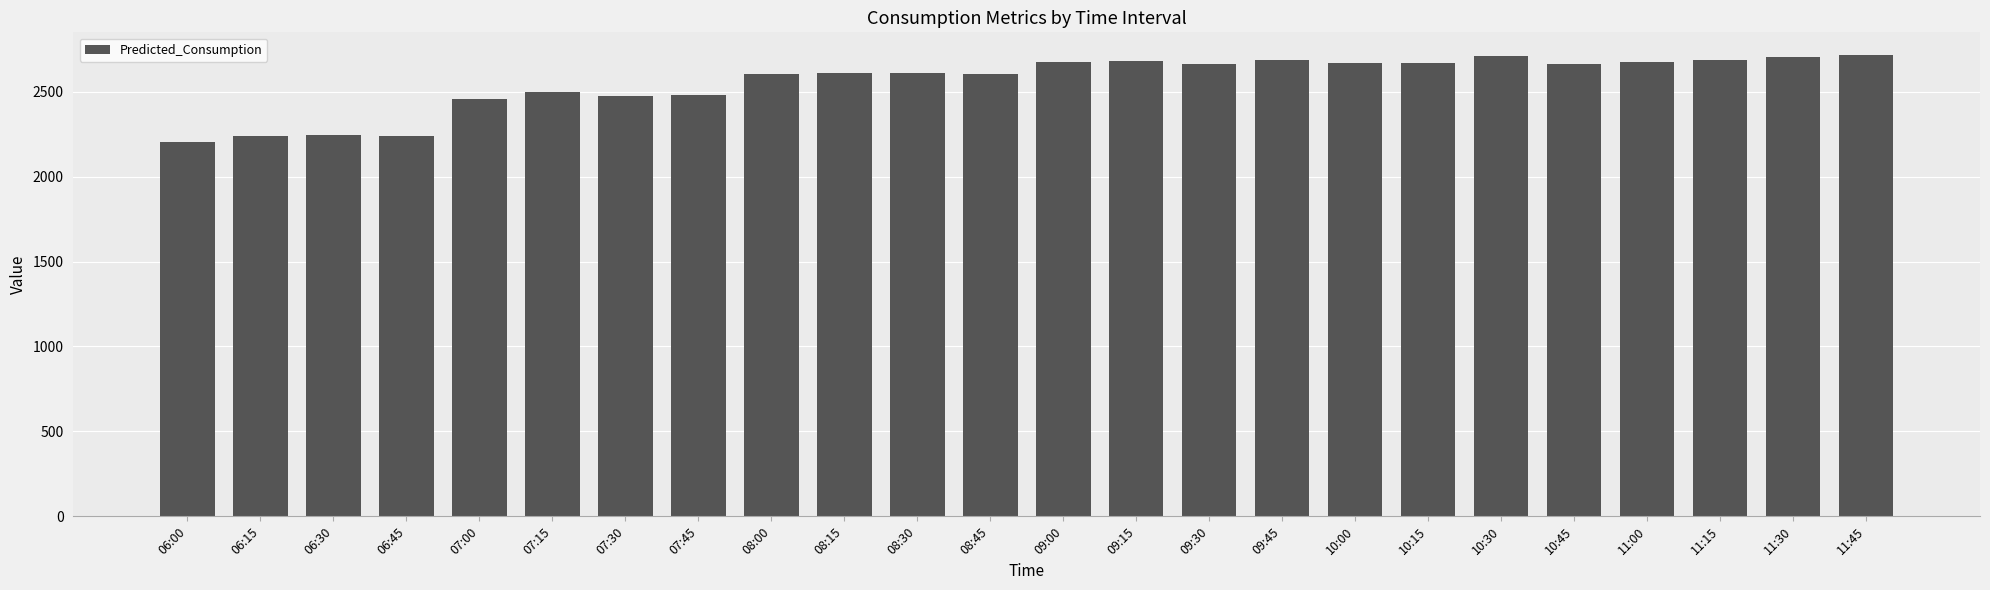

True or false: the data shows 4281.1 at 11:30.

False